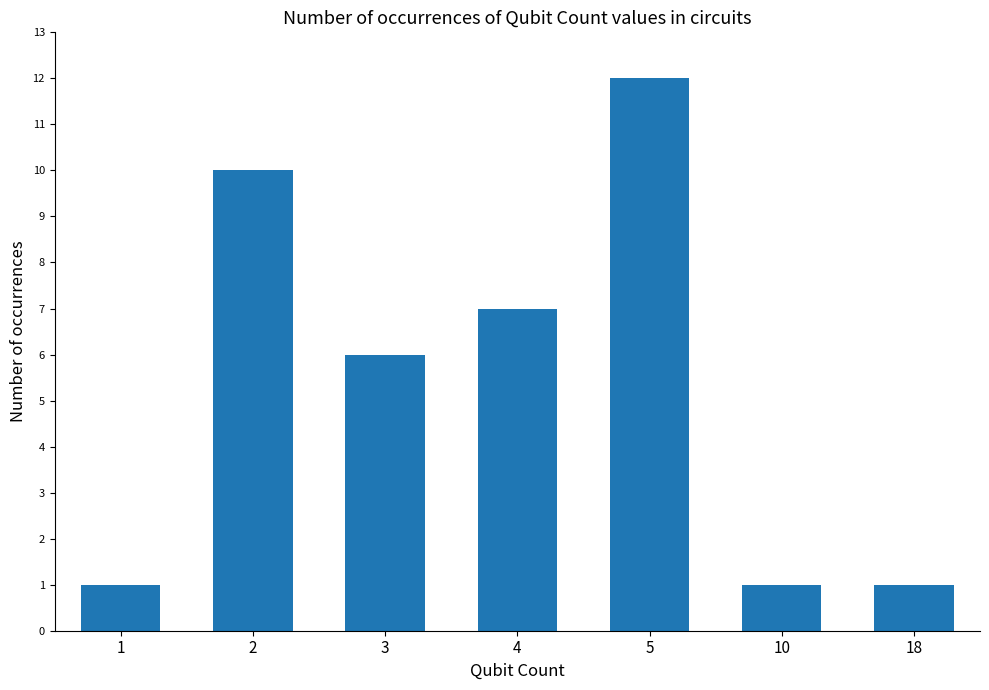

True or false: the data shows 2 at 18.

False